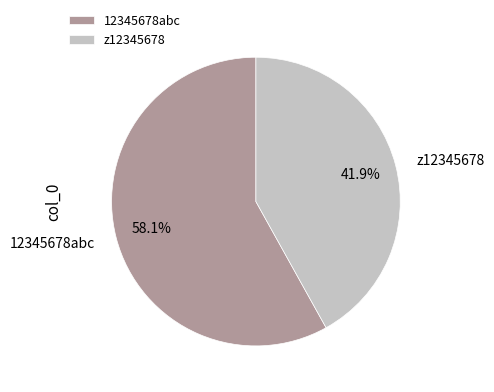

Is it true that z12345678 is 27% of the pie?

False